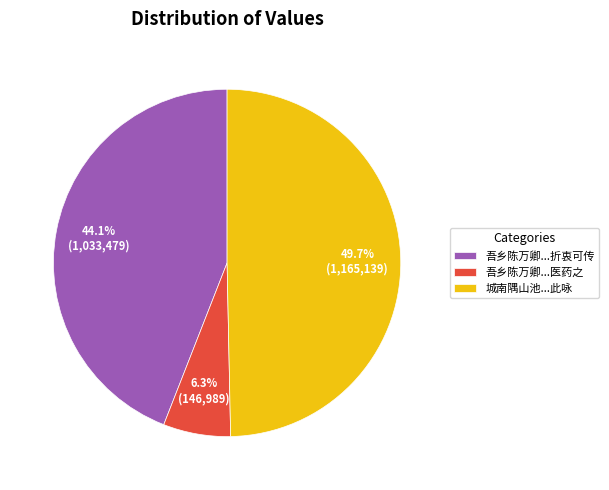

Rank the categories by value from highest to lowest.

城南隅山池...此咏, 吾乡陈万卿...折衷可传, 吾乡陈万卿...医药之